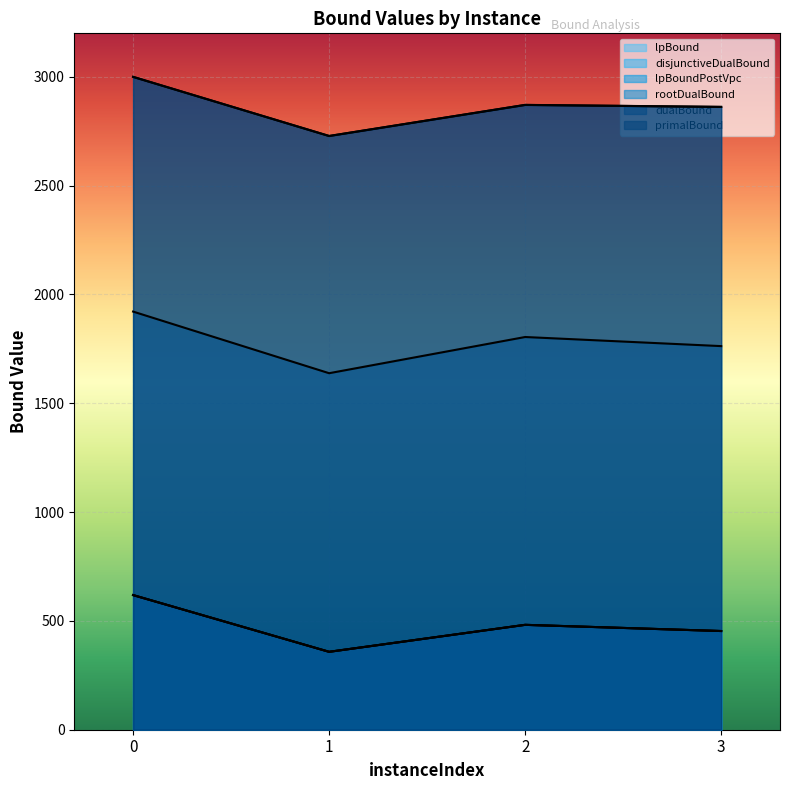

Does the chart display data point markers on the line(s)?

No